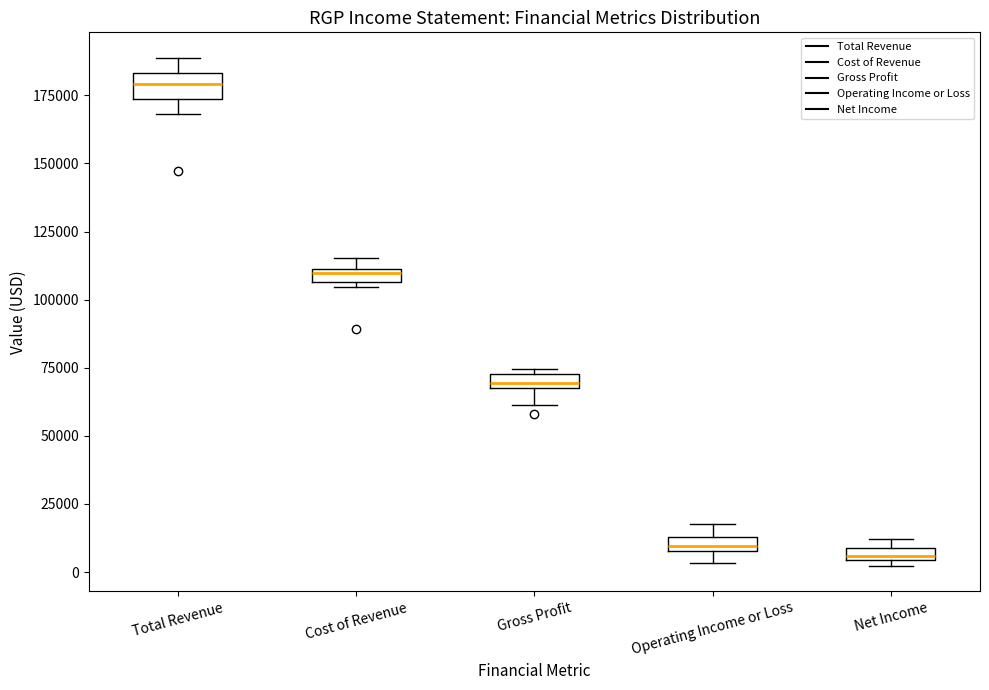

Where is the lower edge of the box for Cost of Revenue on the y-axis? The values are not printed on the chart, so give them approximately, as read against the axis.

105000